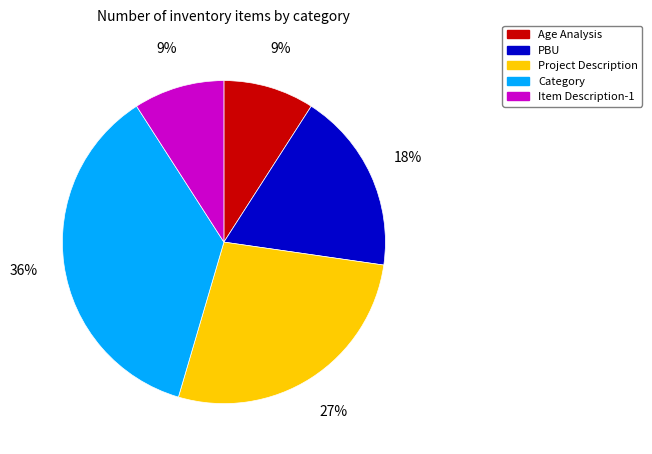

Which category has the biggest portion of the pie?

Category